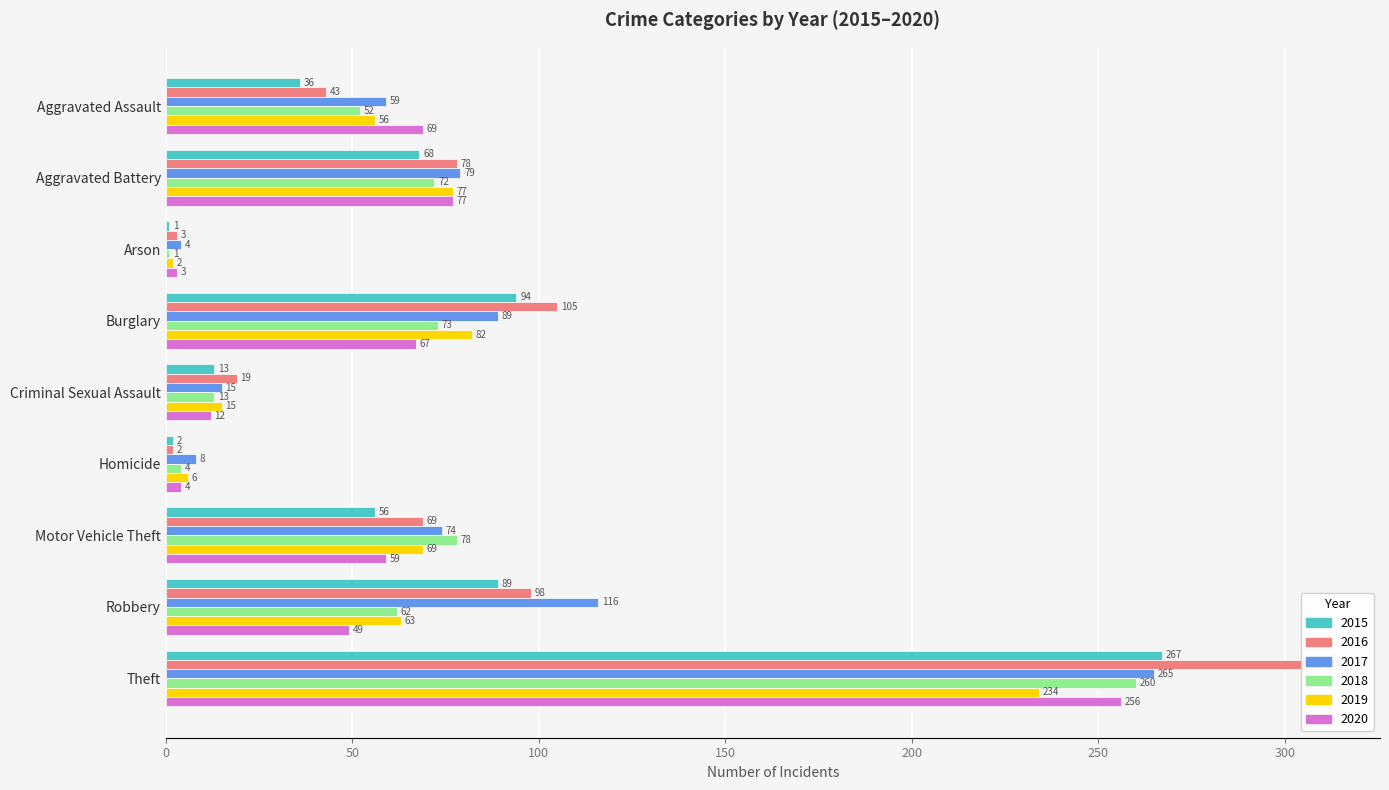

Is the value of 2017 at Criminal Sexual Assault greater than the value of 2016 at Robbery?

No